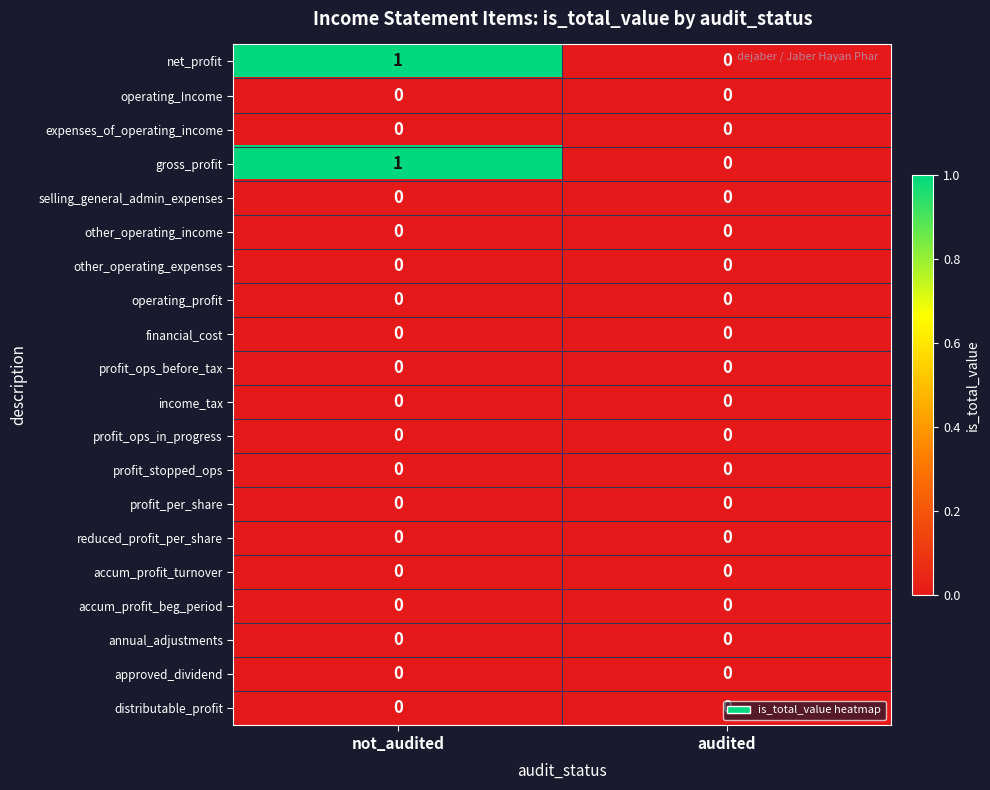

The profit_ops_in_progress series shows 0 at not_audited. True or false?

True